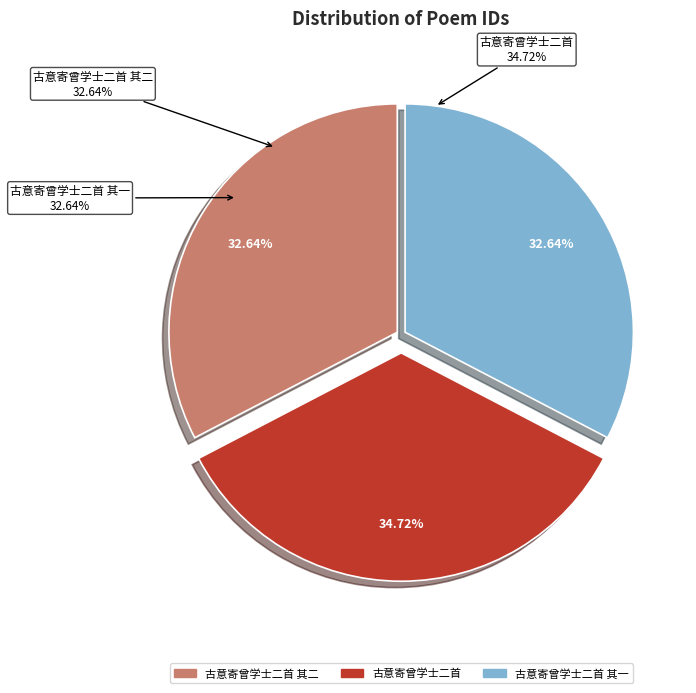

The 古意寄曾学士二首 其一 slice represents 42% of the pie. True or false?

False